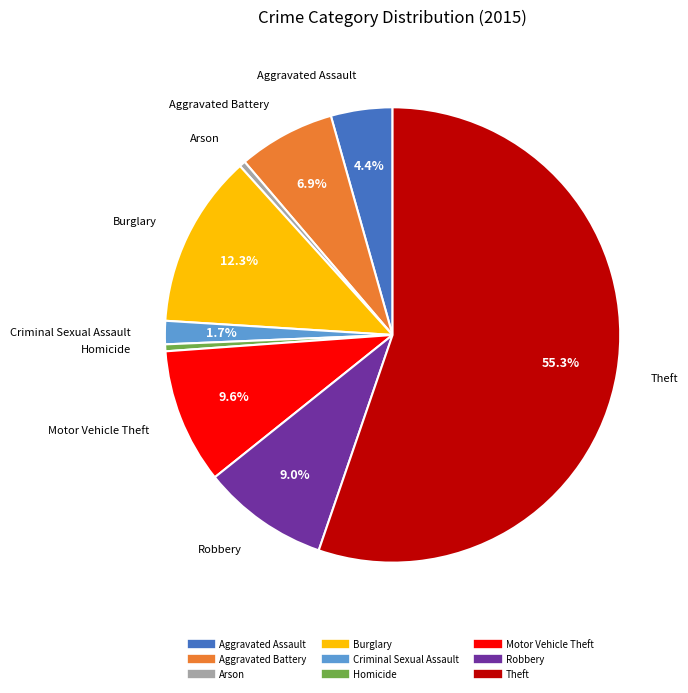

Which has a higher value, Aggravated Assault or Motor Vehicle Theft?

Motor Vehicle Theft